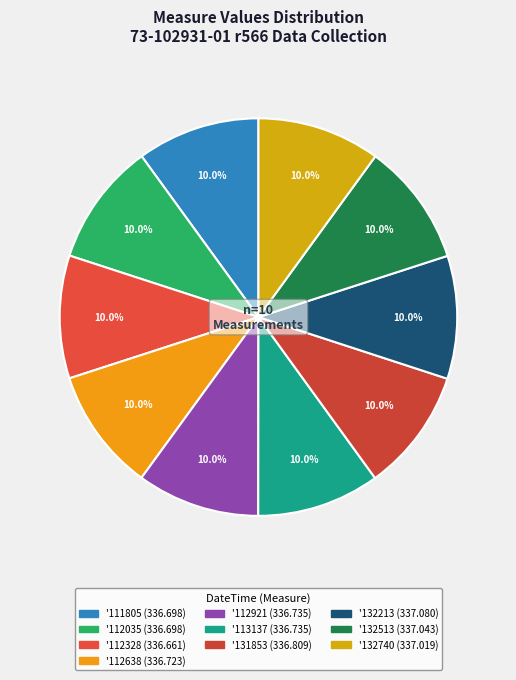

Count the number of slices in the pie.

10